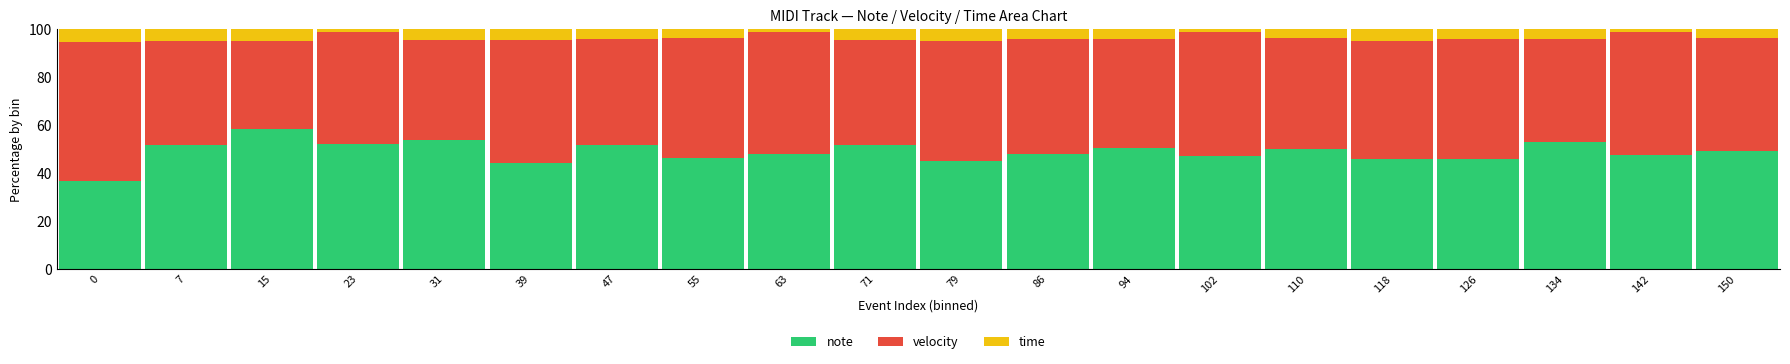

True or false: note has a value of 99.4 at 15.

False